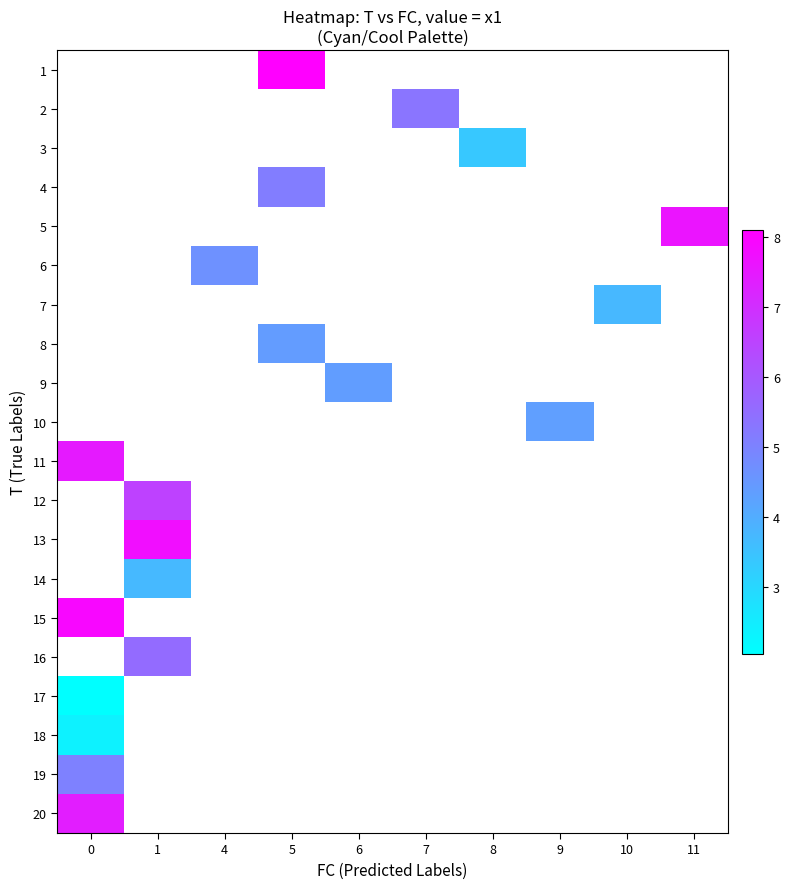

How many values in 11 are above zero?

1